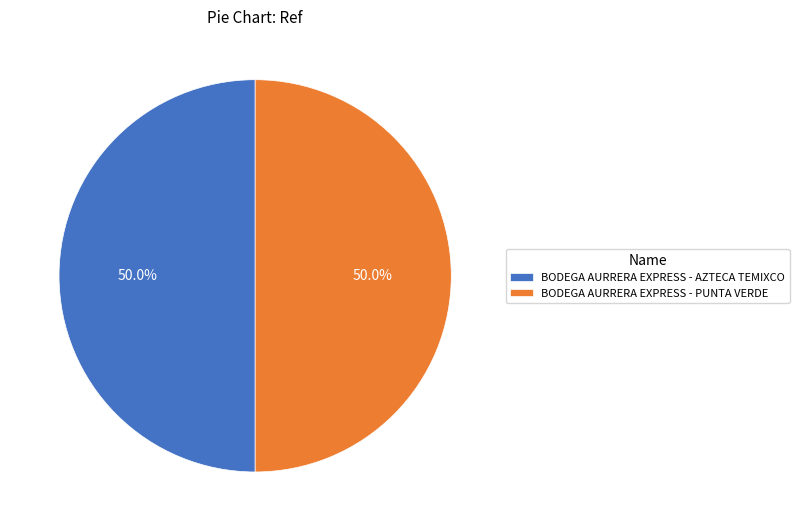

What is the ratio of the value at BODEGA AURRERA EXPRESS - PUNTA VERDE to the value at BODEGA AURRERA EXPRESS - AZTECA TEMIXCO?

1.0